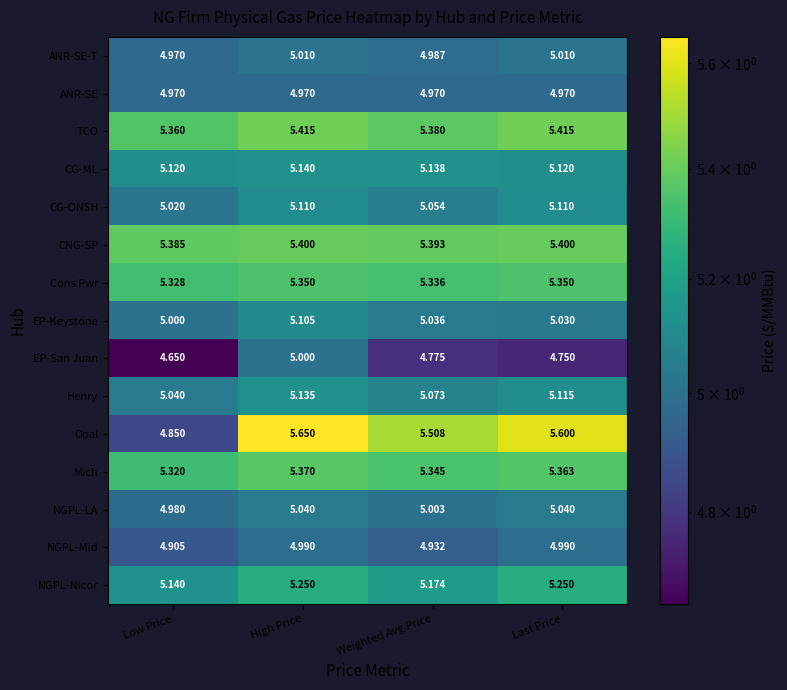

At High Price, list the series in order from largest to smallest.

Opal, TCO, CNG-SP, Mich, Cons Pwr, NGPL-Nicor, CG-ML, Henry, CG-ONSH, EP-Keystone, NGPL-LA, ANR-SE-T, EP-San Juan, NGPL-Mid, ANR-SE